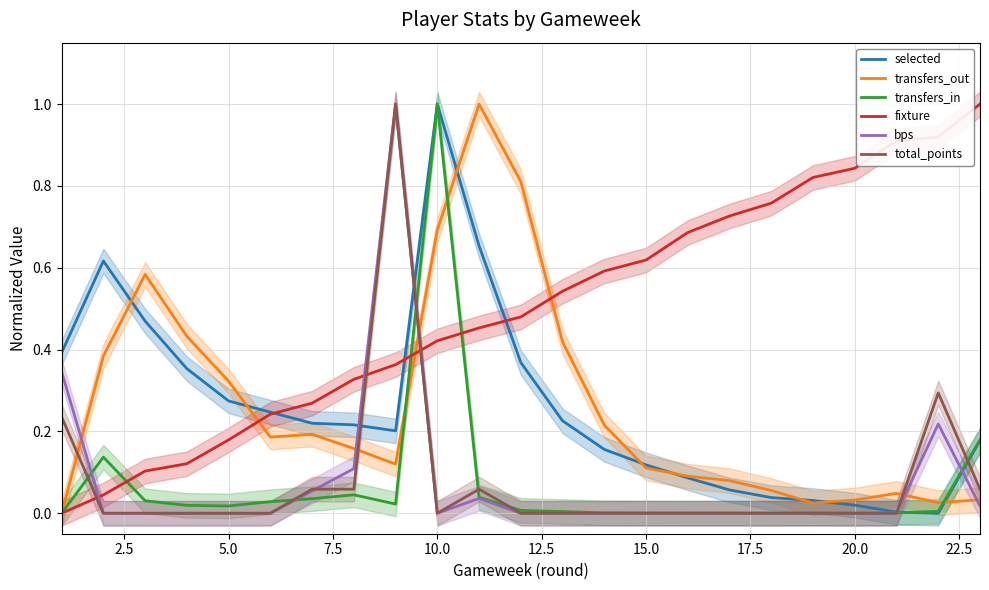

True or false: bps and fixture intersect in this chart.

True